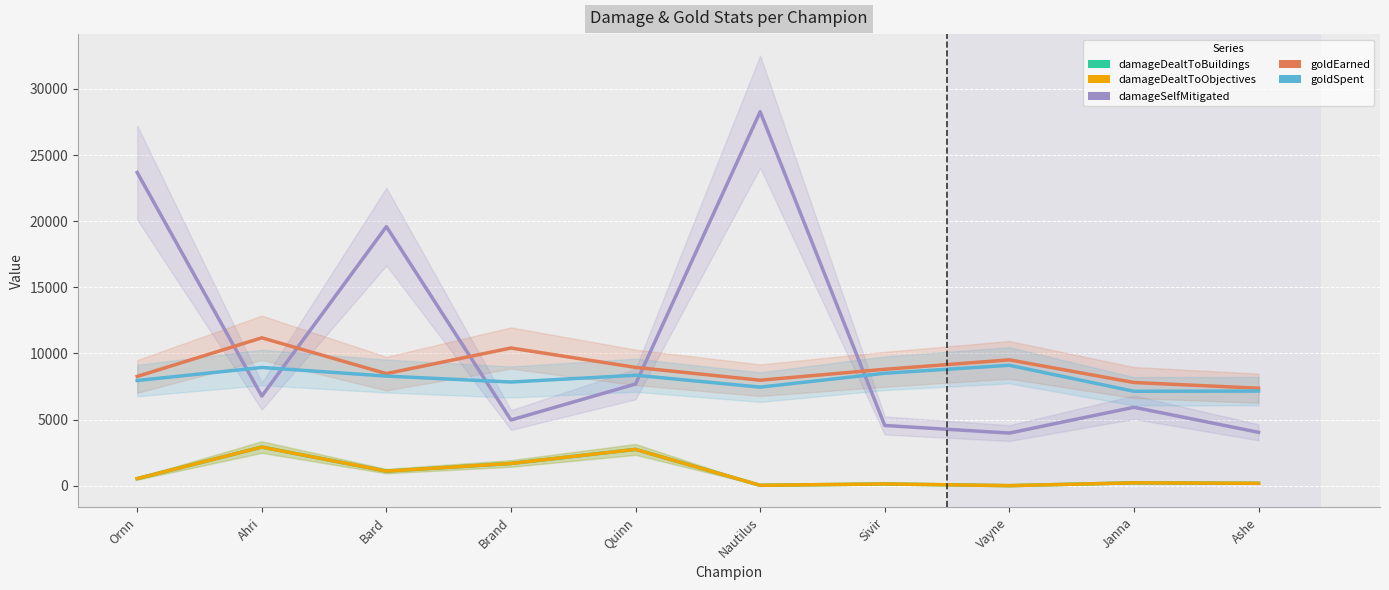

What is the average value of the goldEarned series?

8870